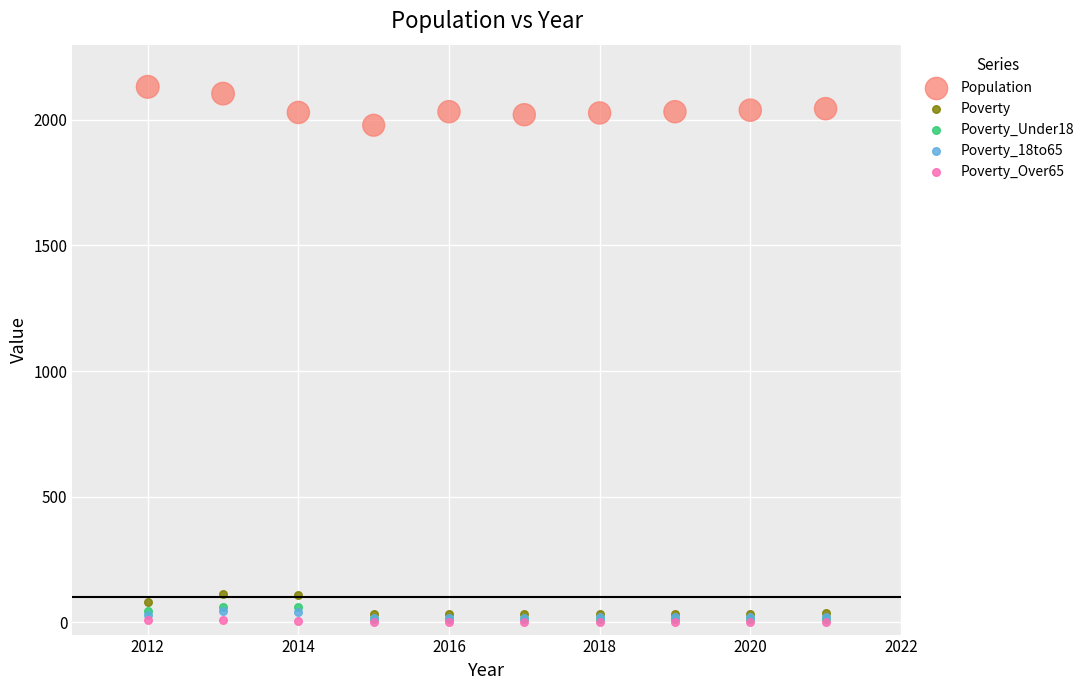

What are all the series names shown in the legend?

Population, Poverty, Poverty_Under18, Poverty_18to65, Poverty_Over65